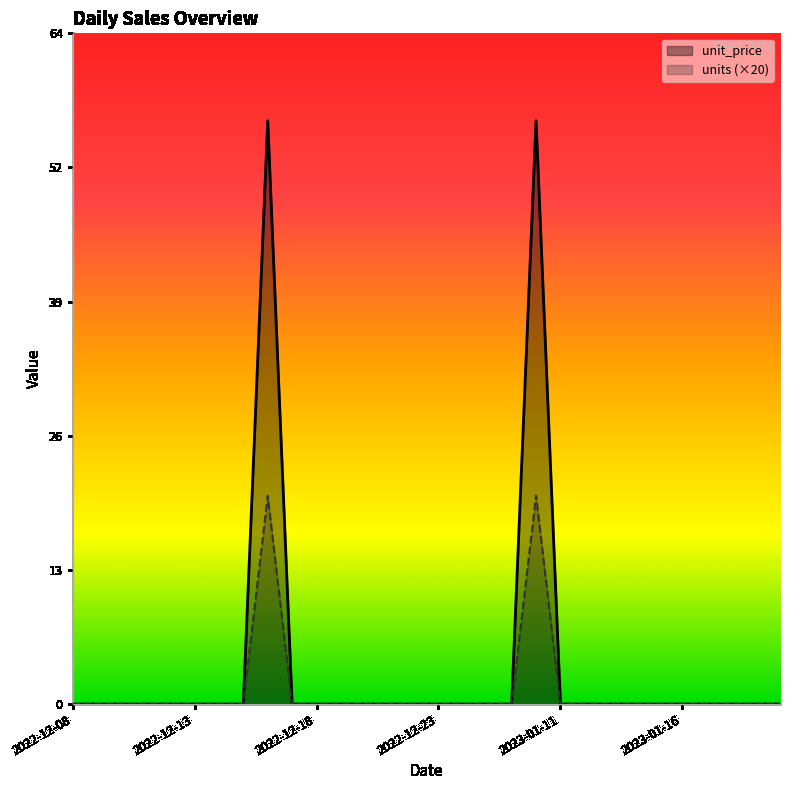

True or false: unit_price and units (×20) intersect in this chart.

False